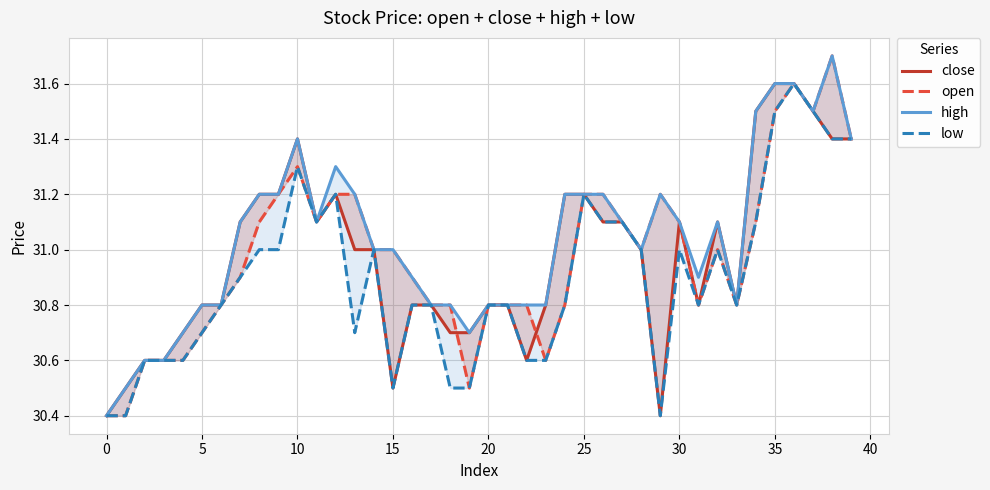

What is the total value across all series at 29?

123.2